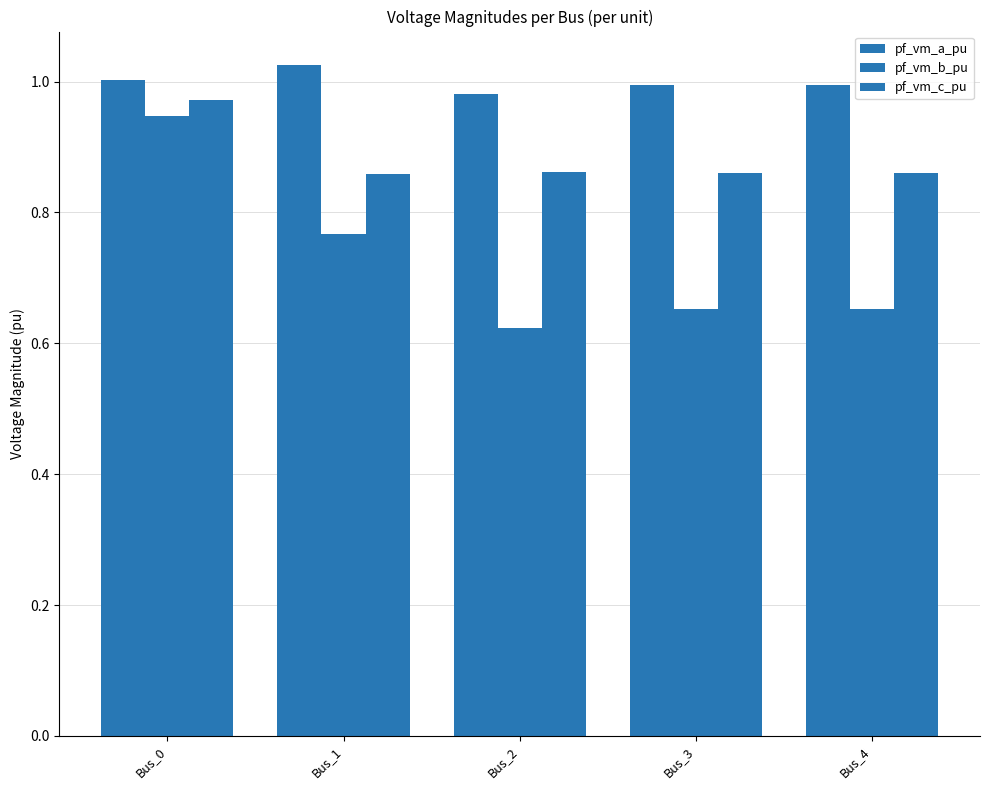

What is the difference between the maximum and minimum values in the pf_vm_b_pu series?

0.3